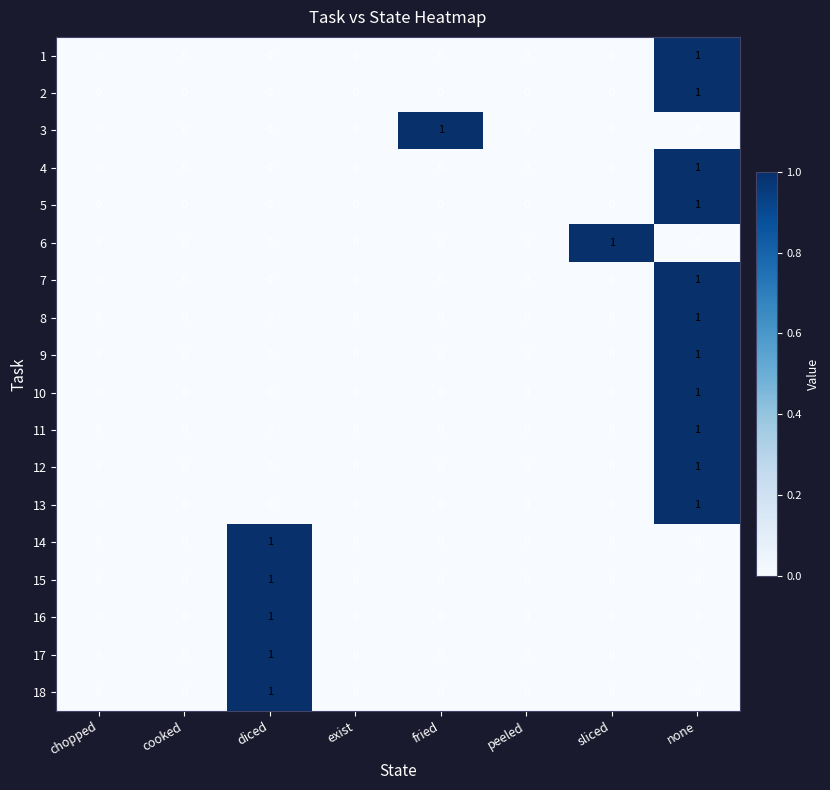

What is the maximum value shown in the chart?

1